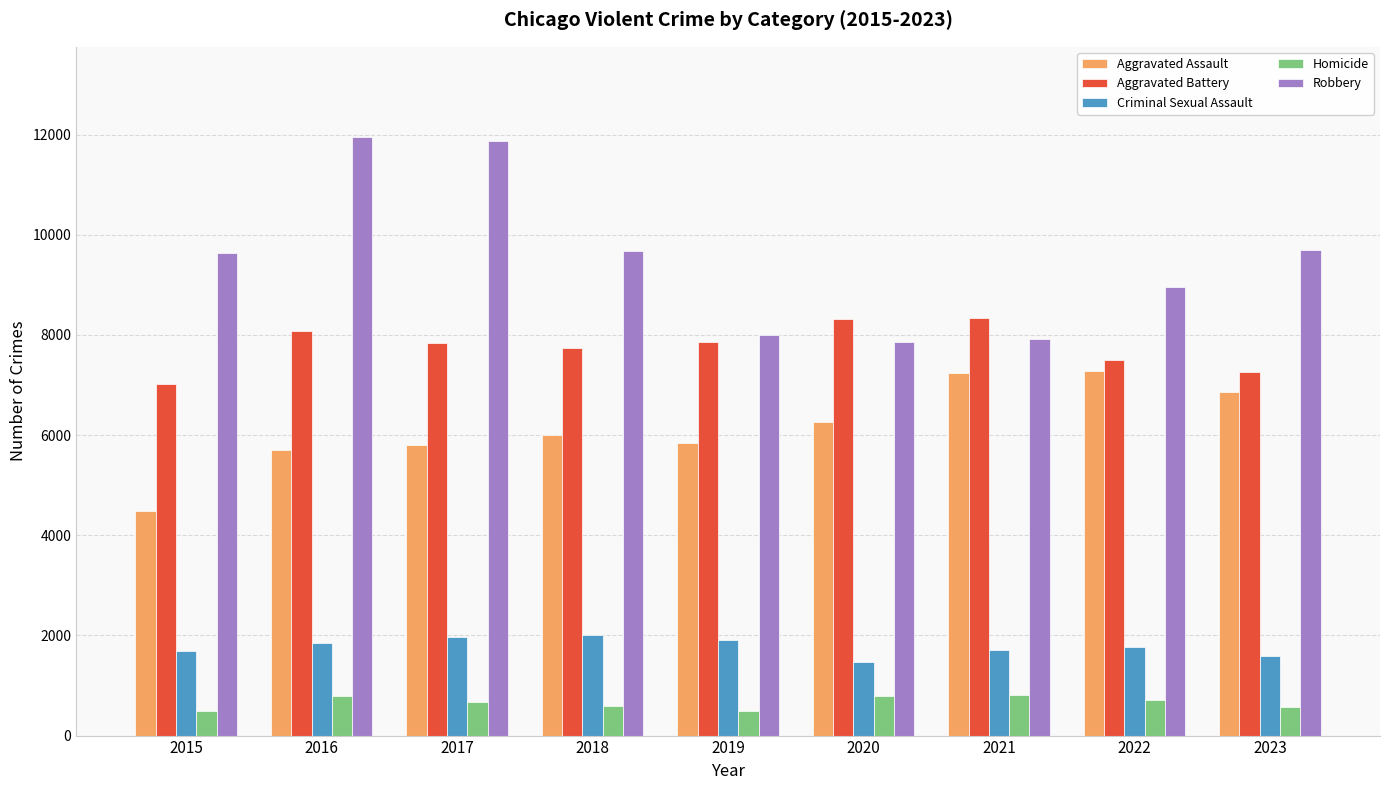

What is the value of the Criminal Sexual Assault bar at the 7th from the left?

1711